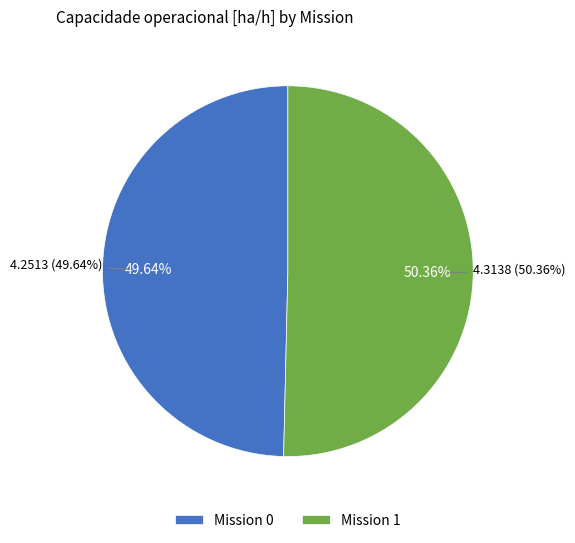

Between 1 and 0, which is larger?

1